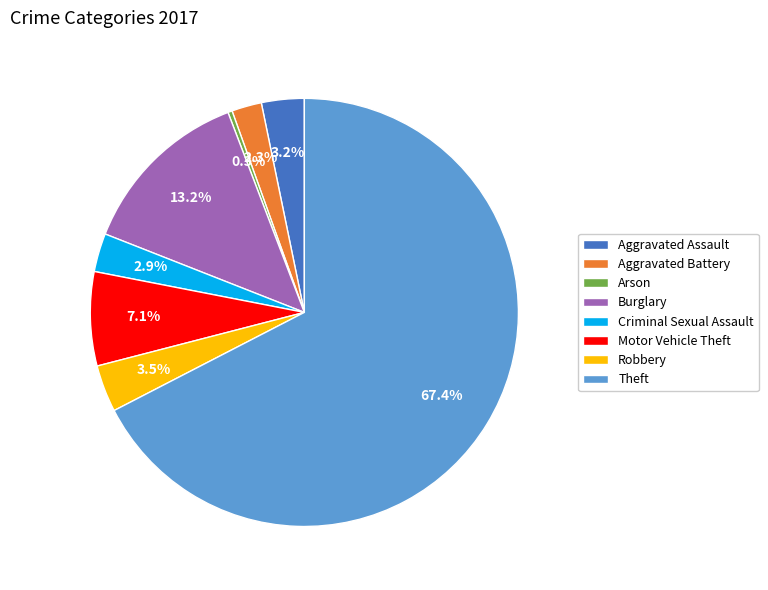

Which has a higher value, Motor Vehicle Theft or Aggravated Assault?

Motor Vehicle Theft